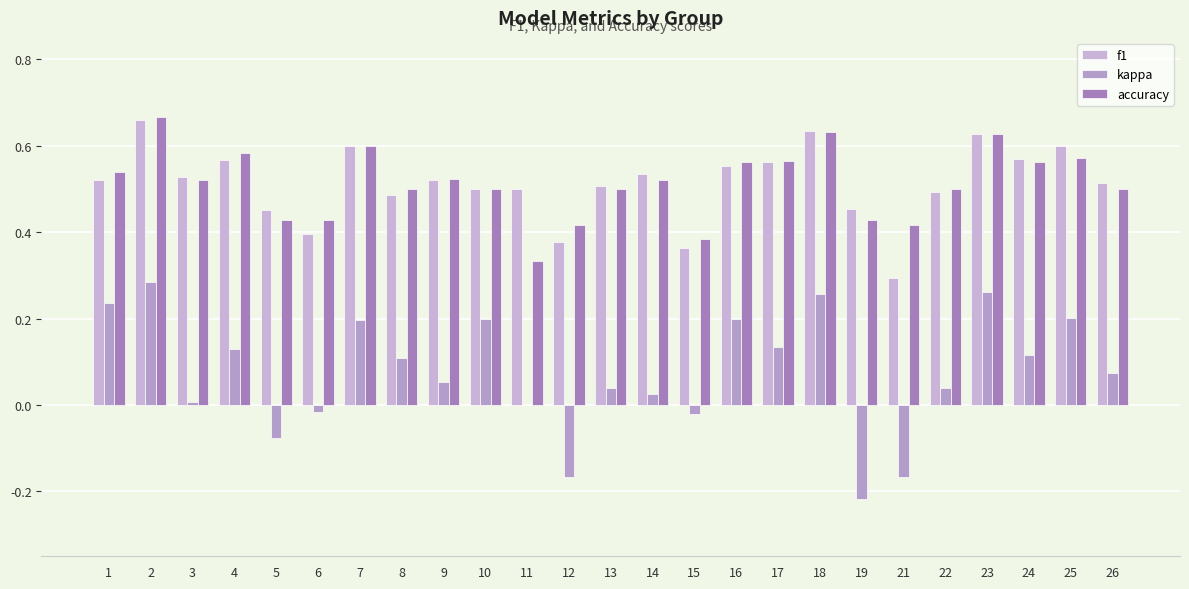

True or false: f1 has a value of 0.5 at 26.

True